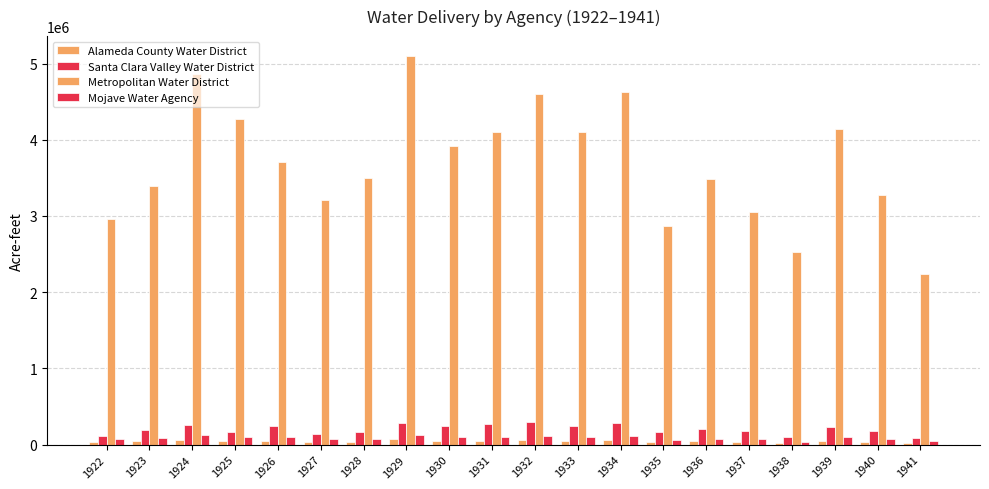

At which category is the sum across all series the highest?

1929